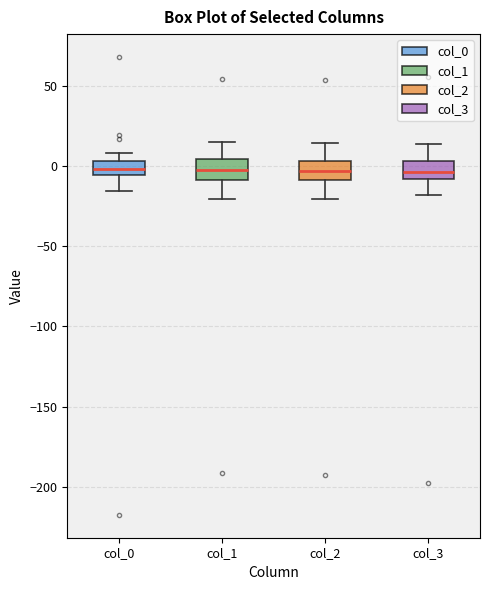

Reading left to right, read every box against the y-axis: the position of its median line, the range the box covers, and the ends of its whiskers. The values are not printed on the chart, so give them approximately, as read against the axis.

col_0: median 0, box -5 to 5, whiskers -15 to 10
col_1: median 0, box -10 to 5, whiskers -20 to 15
col_2: median -5, box -10 to 5, whiskers -20 to 15
col_3: median -5, box -10 to 5, whiskers -20 to 15